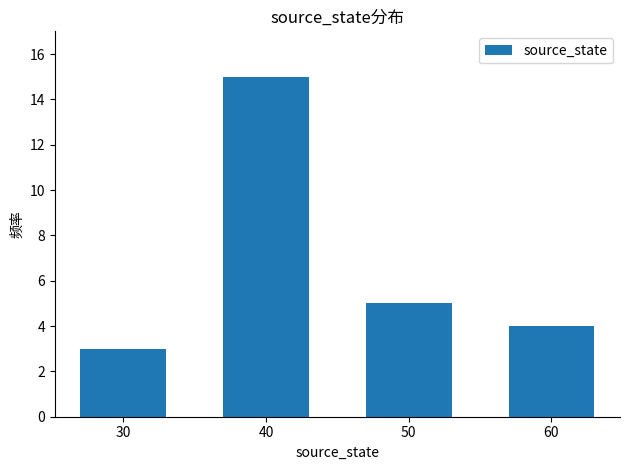

List the labels in order of value, largest first.

40, 50, 60, 30